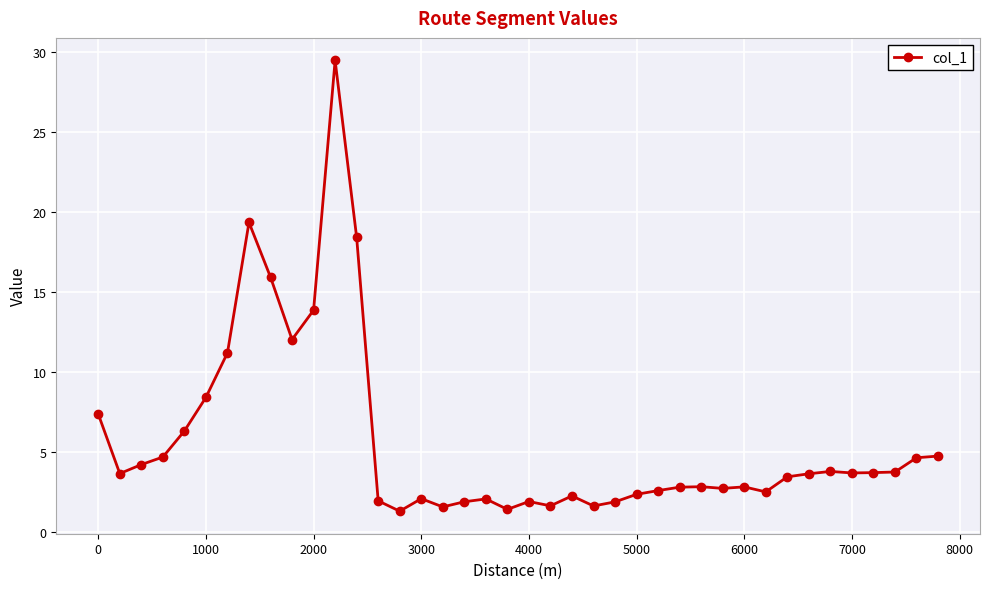

Is this an area chart (filled region under the line)?

No